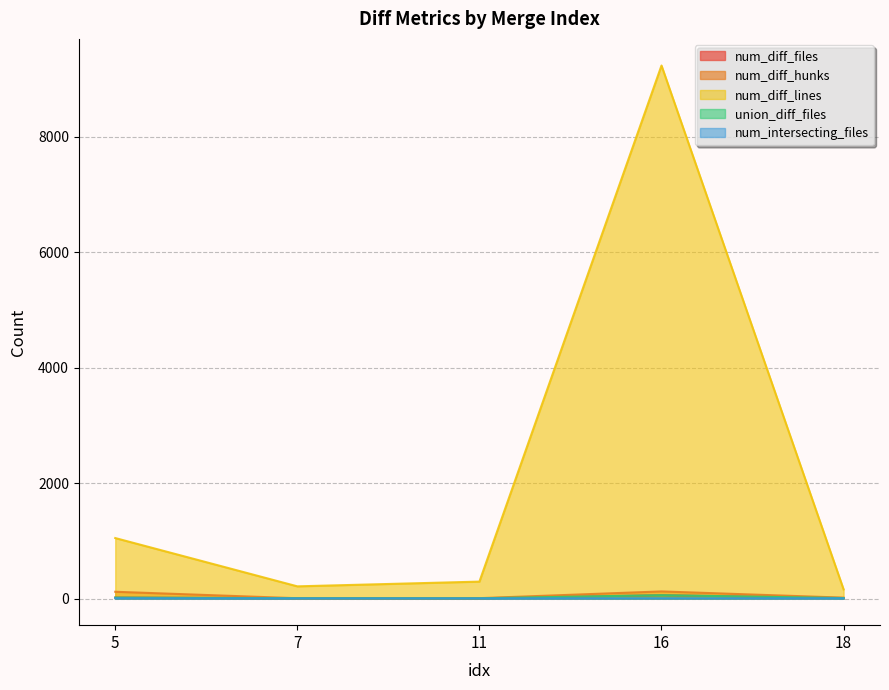

Where is num_diff_files nearest to the value 31?

5